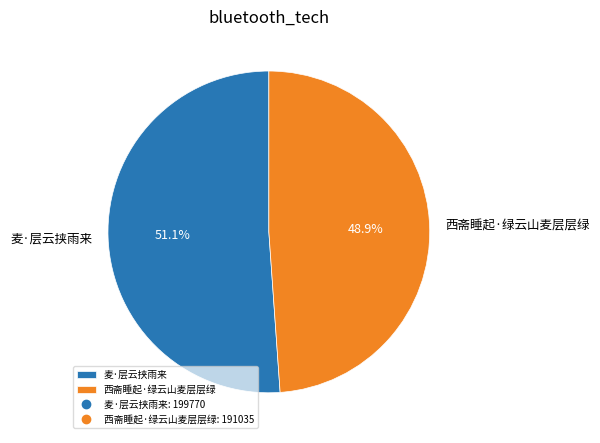

Is there a majority slice in this chart?

Yes